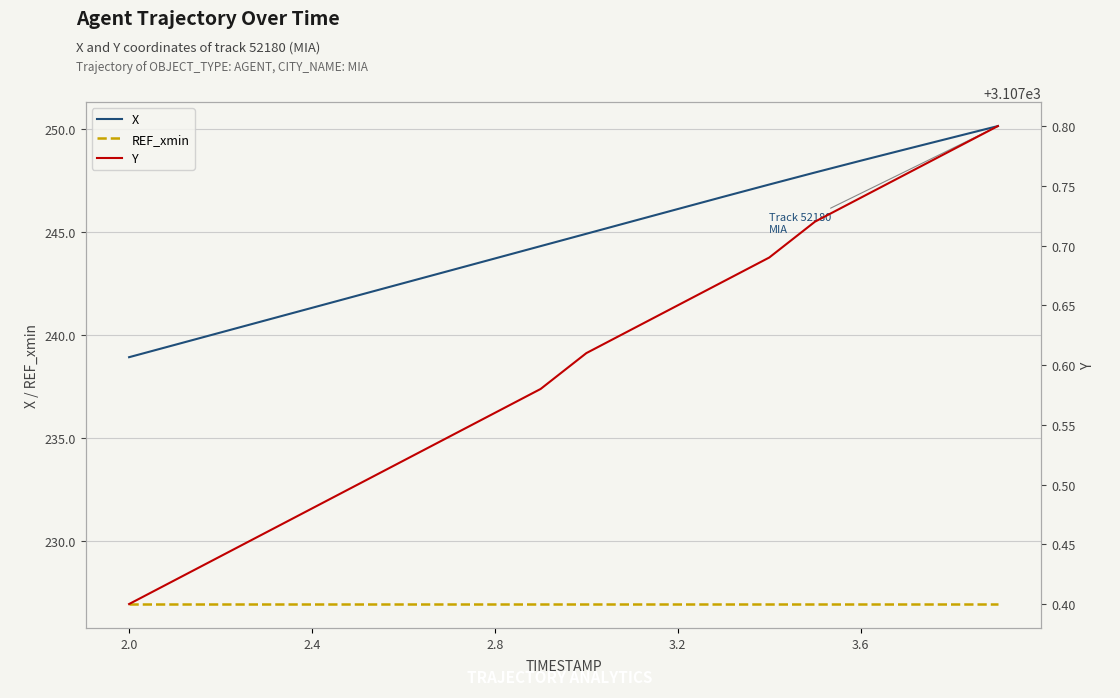

What is the approximate value of REF_xmin at 7?

226.9